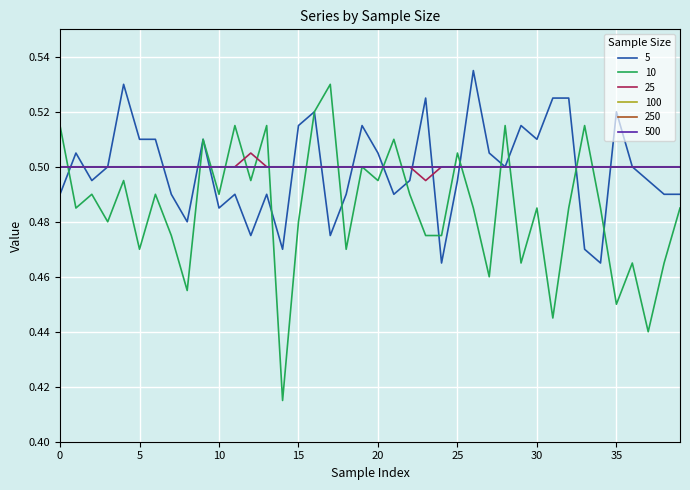

Is this an area chart (filled region under the line)?

No